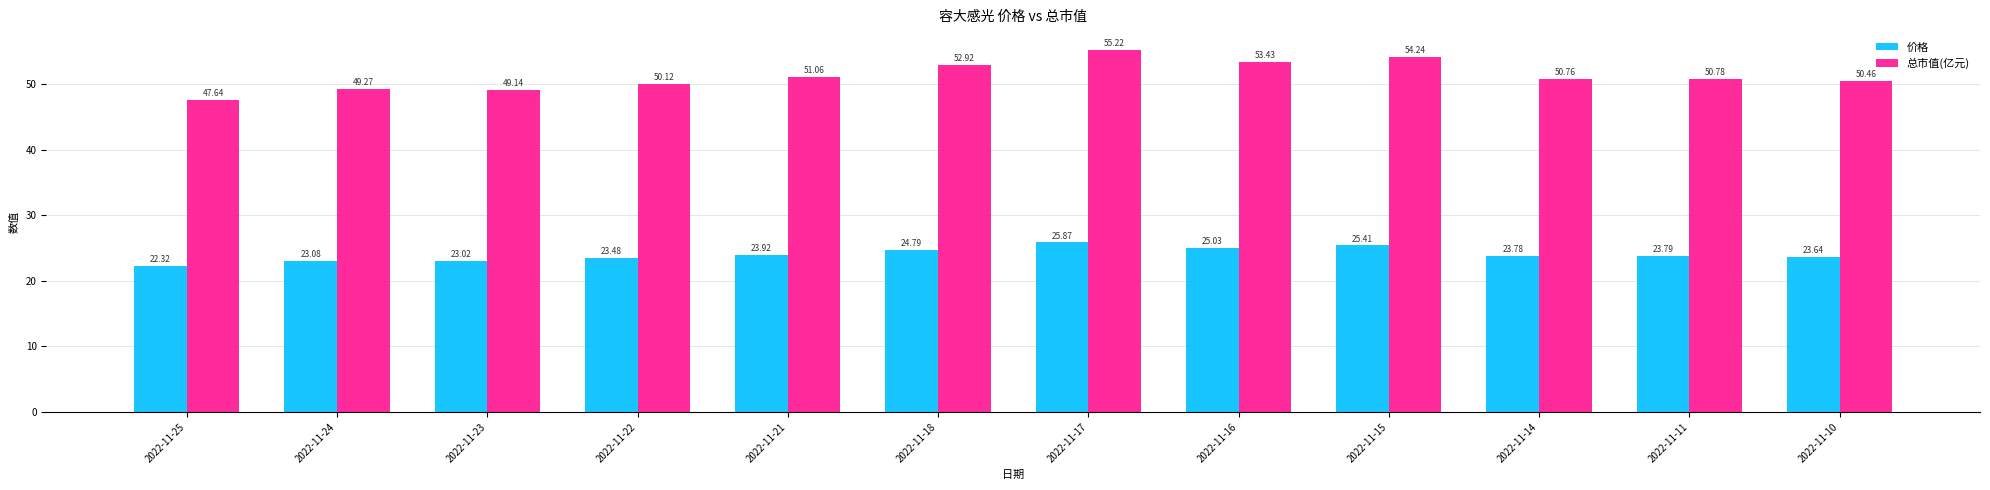

Rank the series by their maximum value, from lowest to highest.

价格, 总市值(亿元)